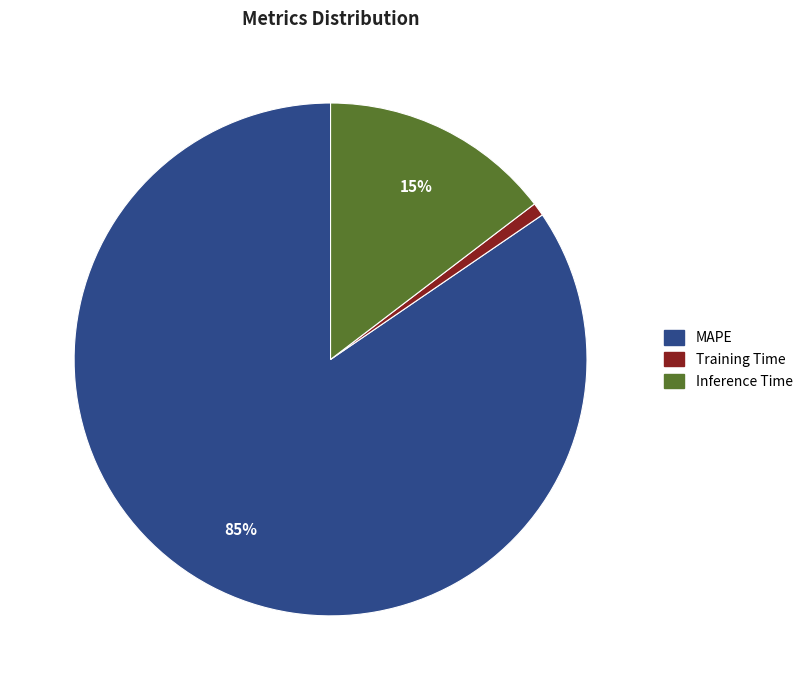

What is the majority slice?

MAPE